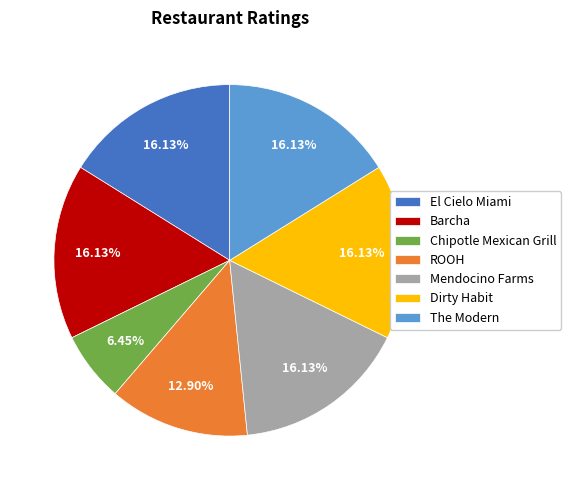

Does any single category account for the majority?

No